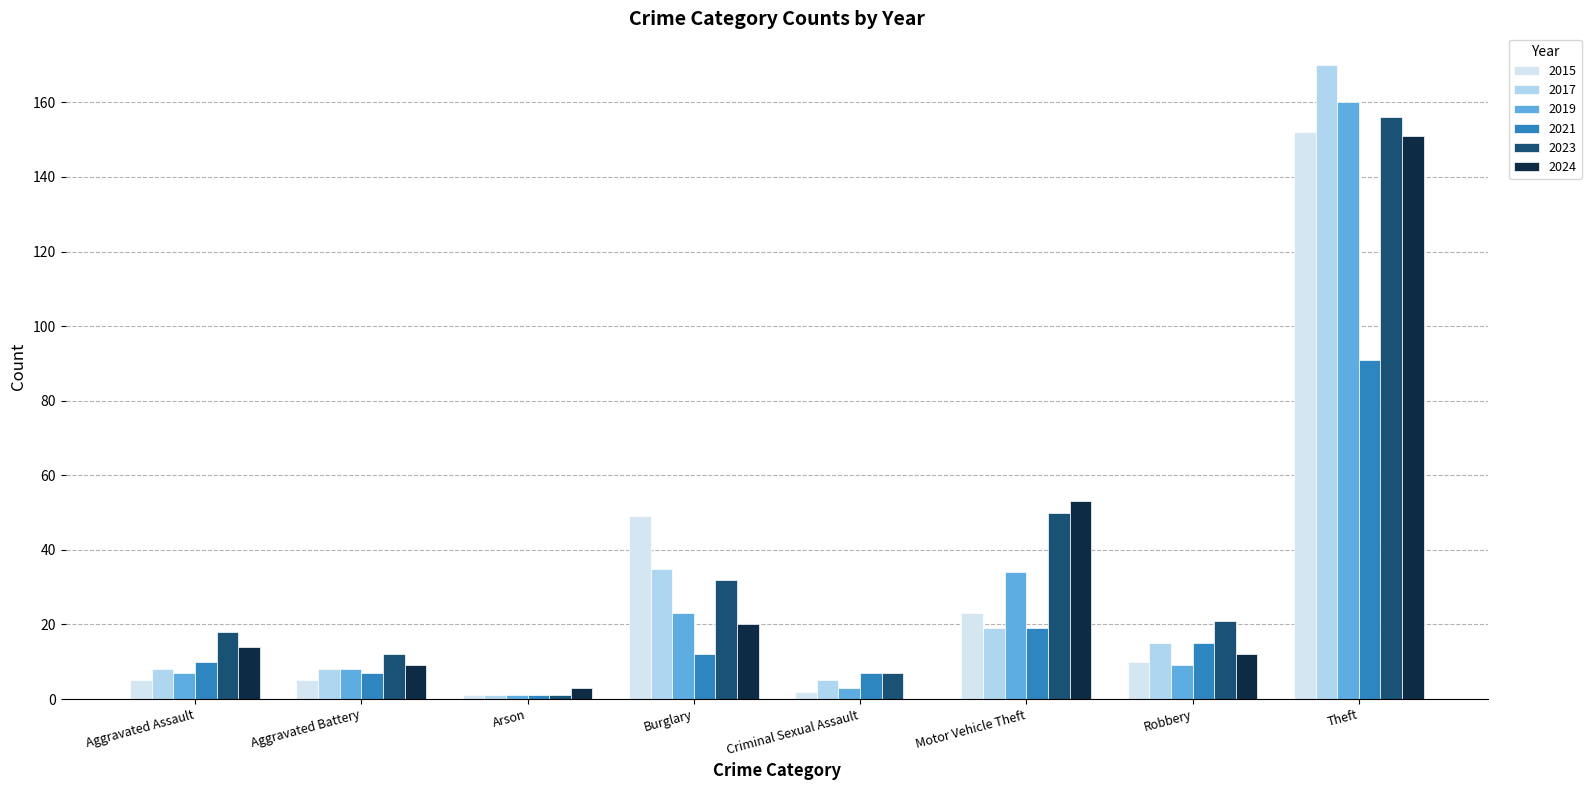

Between Motor Vehicle Theft and Robbery, which series saw the biggest shift?

2024